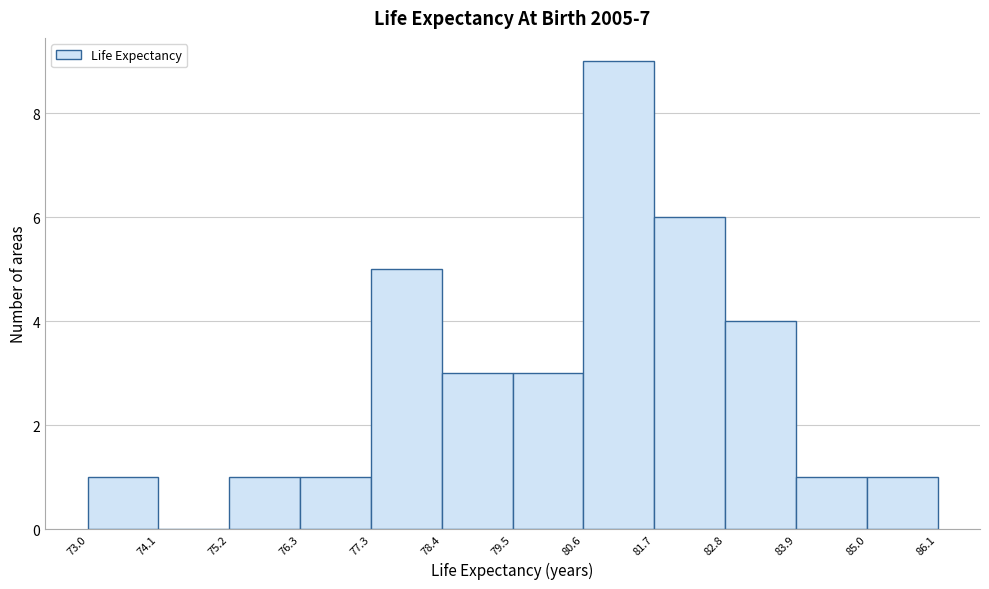

Reading left to right, list every bar in this chart as the range it spans on the x-axis followed by its height. The values are not printed on the chart, so give them approximately, as read against the axis.

73.0 to 74.1: 1
74.1 to 75.2: 0
75.2 to 76.3: 1
76.3 to 77.3: 1
77.3 to 78.4: 5
78.4 to 79.5: 3
79.5 to 80.6: 3
80.6 to 81.7: 9
81.7 to 82.8: 6
82.8 to 83.9: 4
83.9 to 85.0: 1
85.0 to 86.1: 1